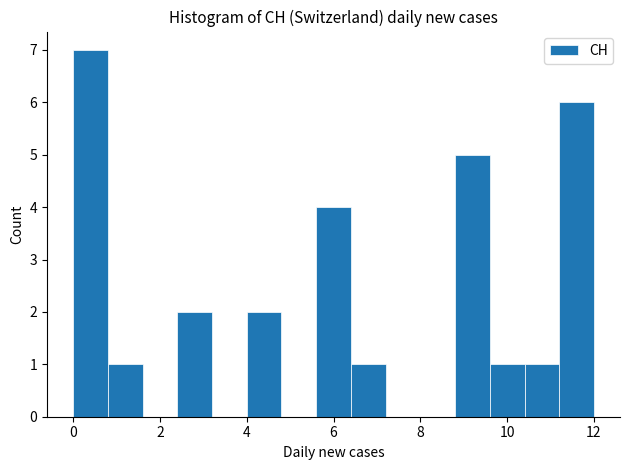

Which range on the x-axis has the tallest bar?

0.0 to 0.8